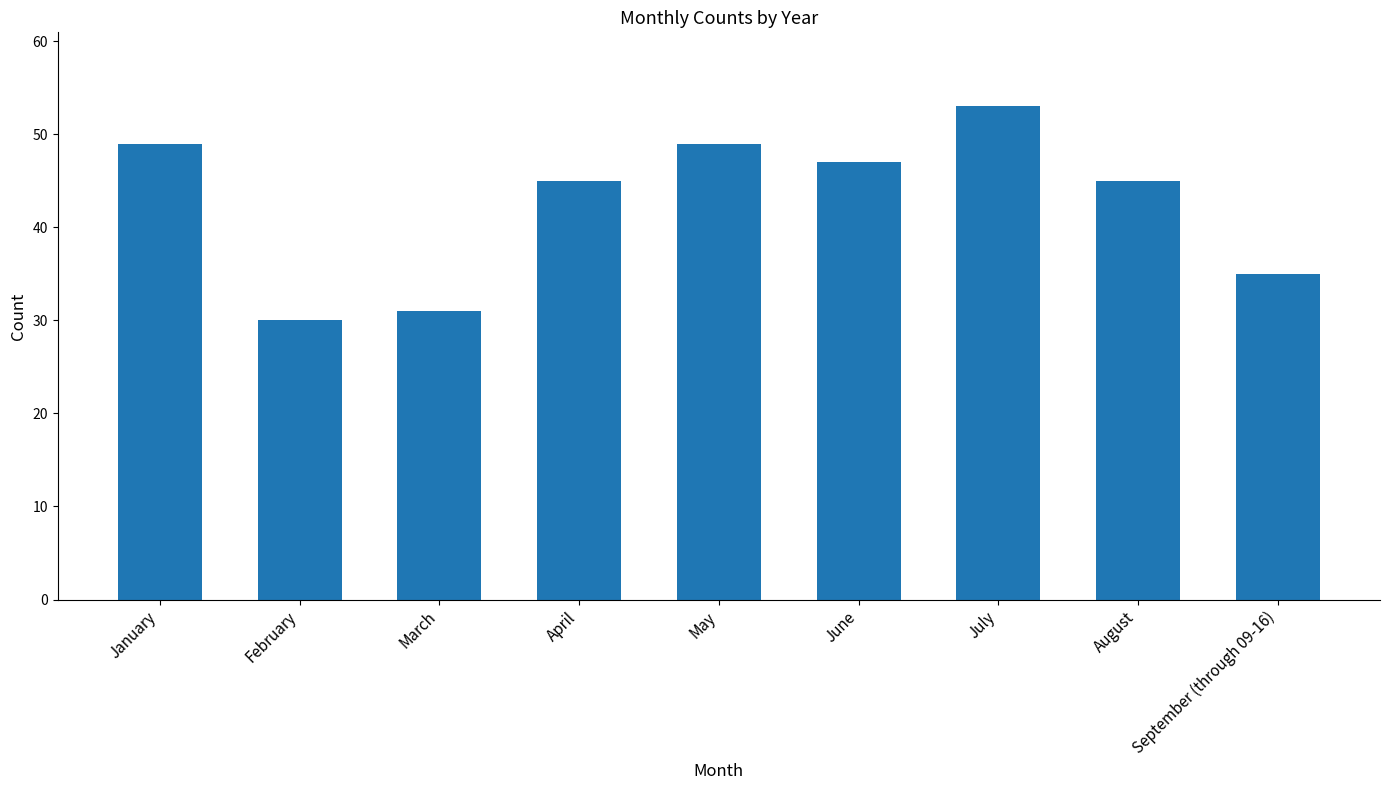

What is the difference between the maximum and minimum values?

23